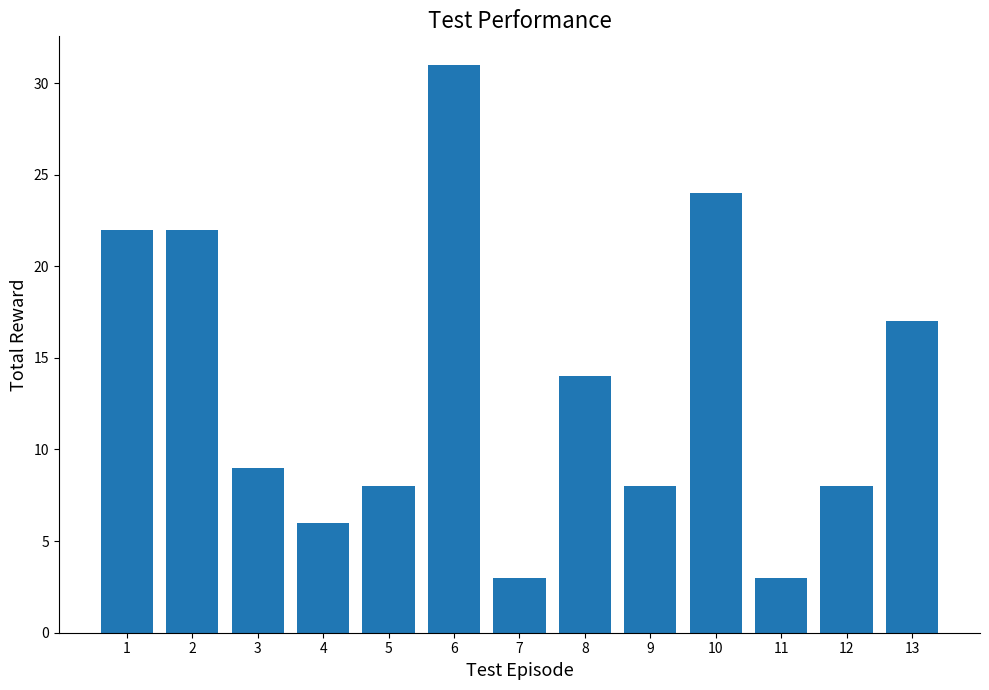

Where is the data nearest to the value 17?

13